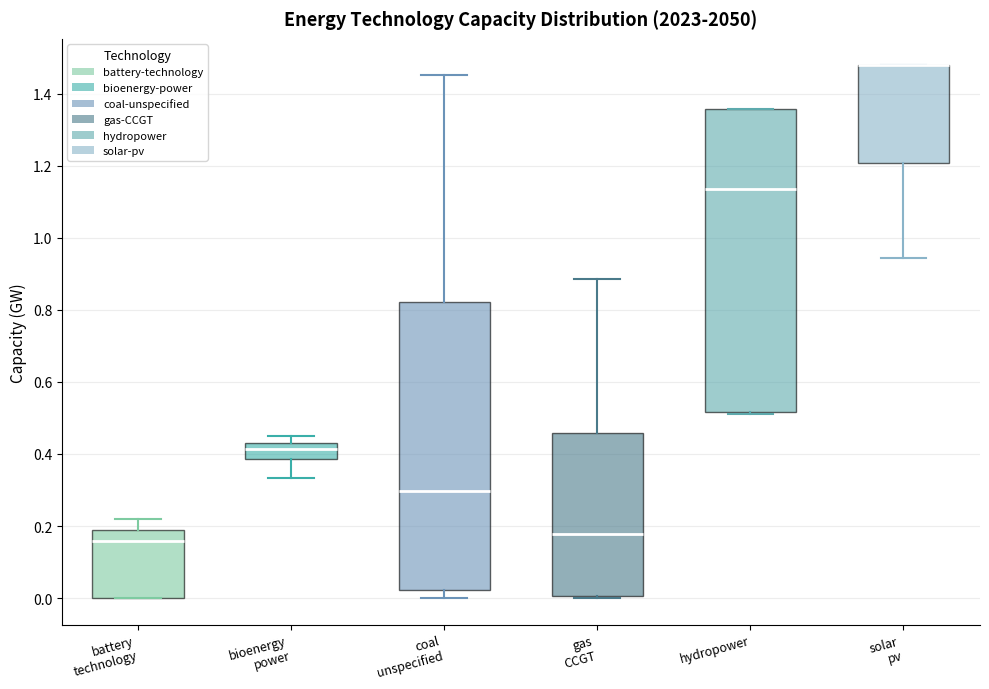

Comparing the boxes themselves (not the whiskers), which one is the tallest?

hydropower